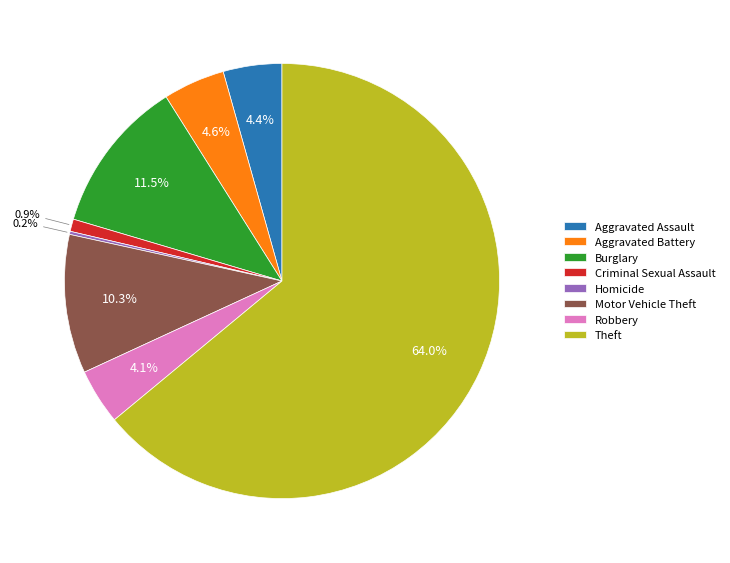

What is the ratio of the value at Burglary to the value at Aggravated Battery?

2.5